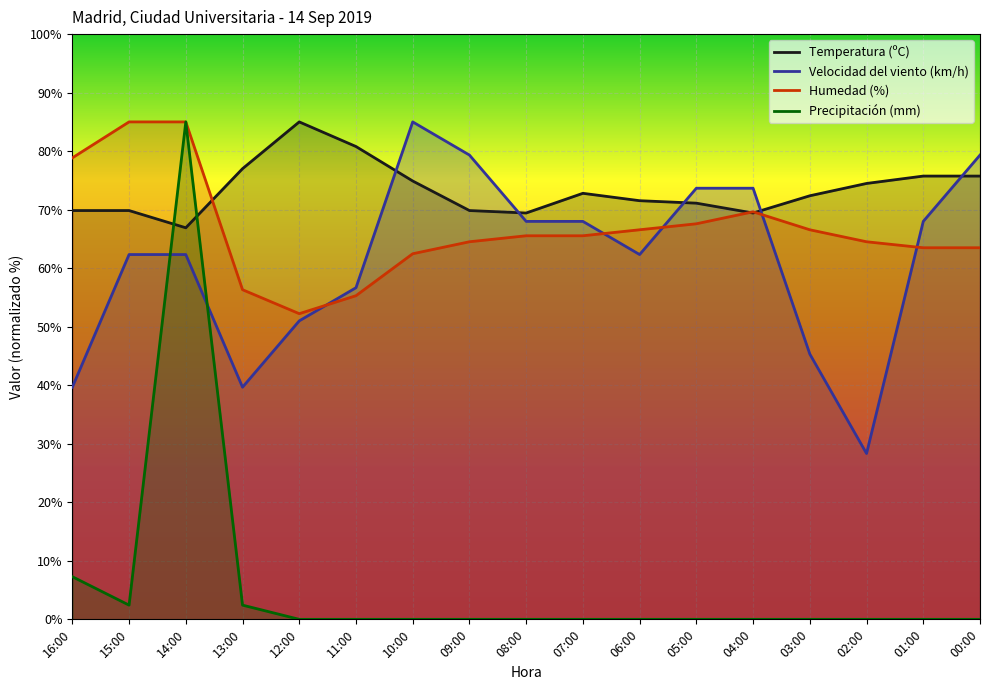

True or false: Temperatura (ºC) has more than 1 interior local peaks.

True